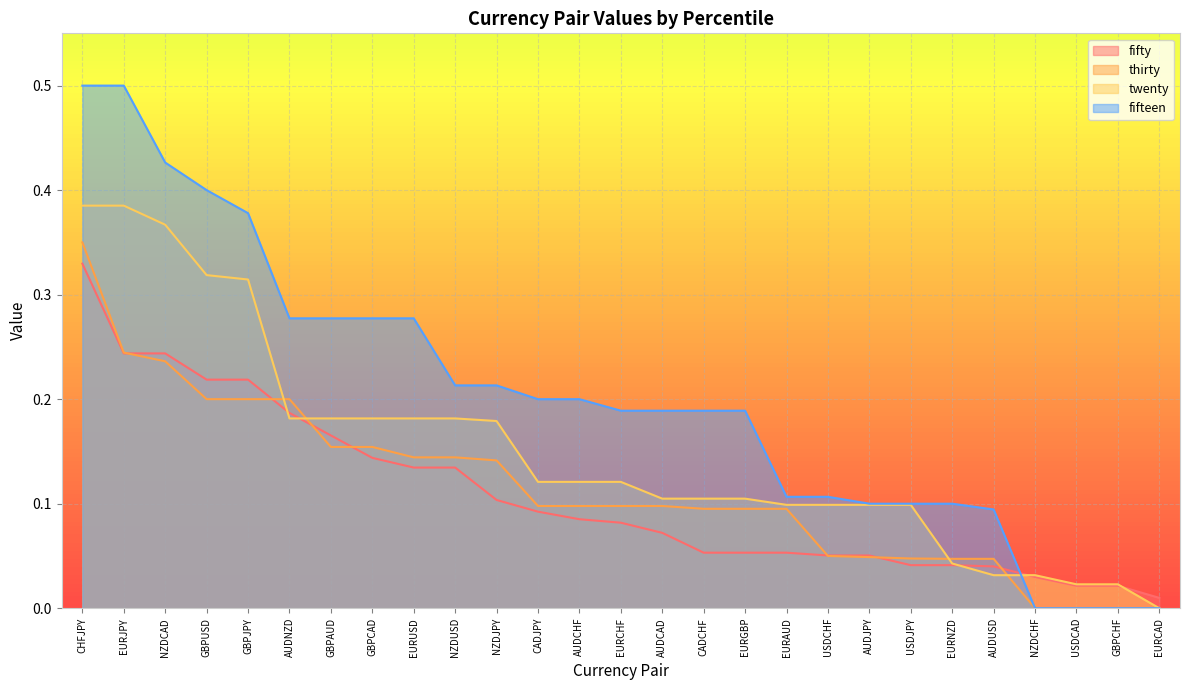

What position from the left is GBPAUD?

7